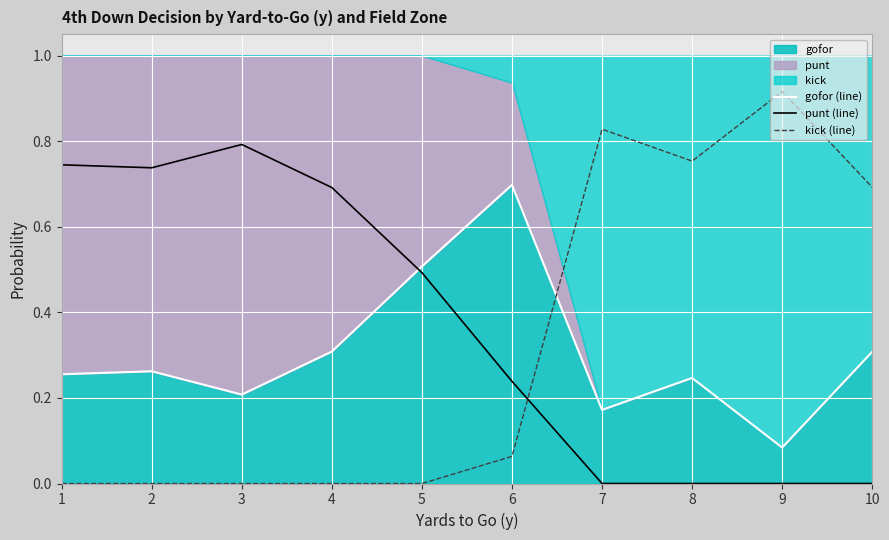

How many lines are shown in the chart?

3